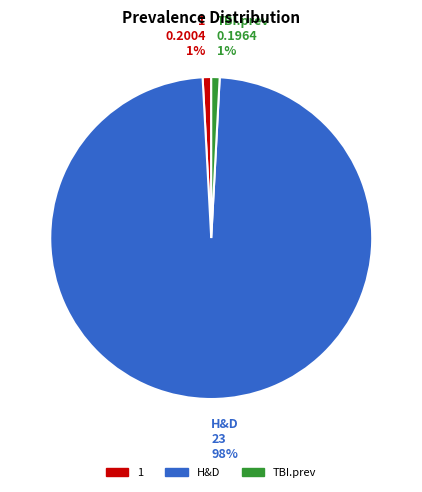

How many segments does this pie chart have?

3